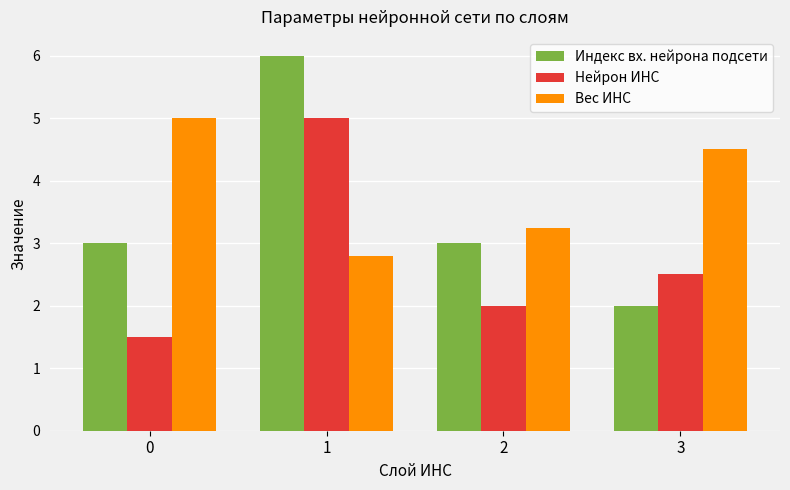

Between 0 and 2, which series saw the biggest shift?

Вес ИНС